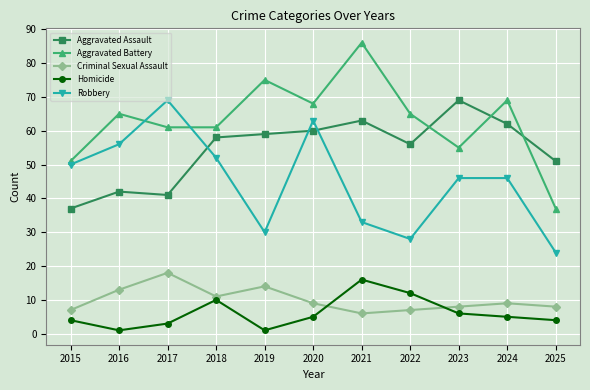

What is the sum of the Robbery values at 2016 and 2018?

108